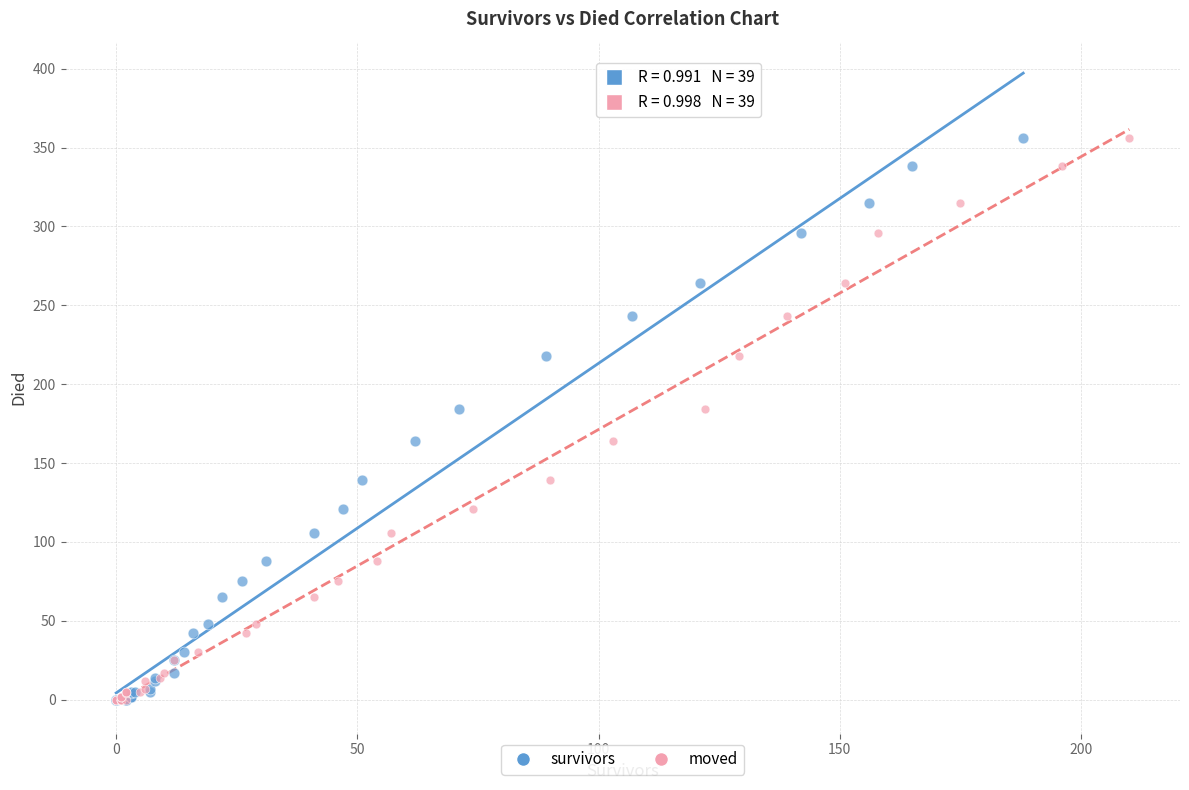

What are all the series names shown in the legend?

survivors, moved